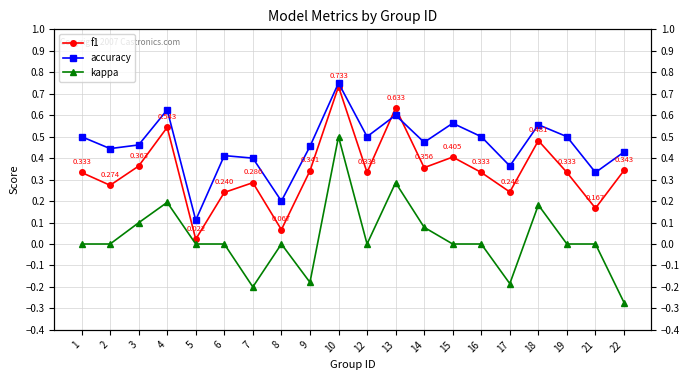

What is the average value of the accuracy series?

0.5